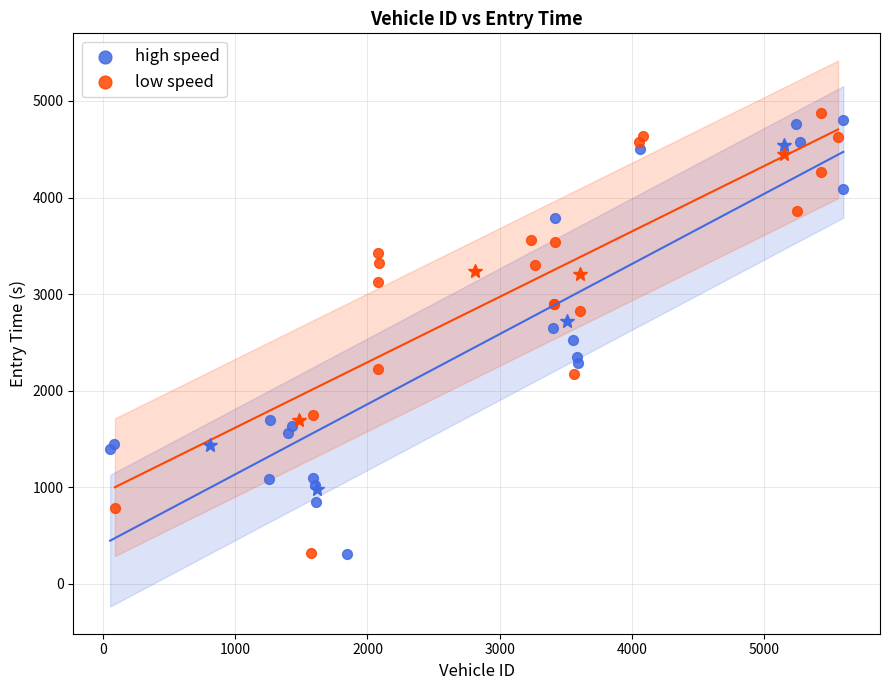

What are all the series names shown in the legend?

high speed, low speed